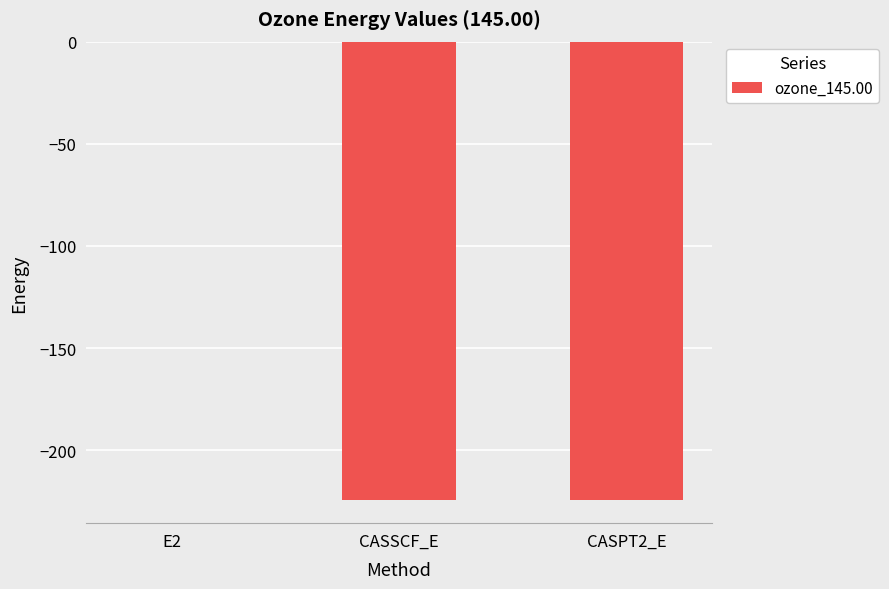

How many values exceed -224?

1